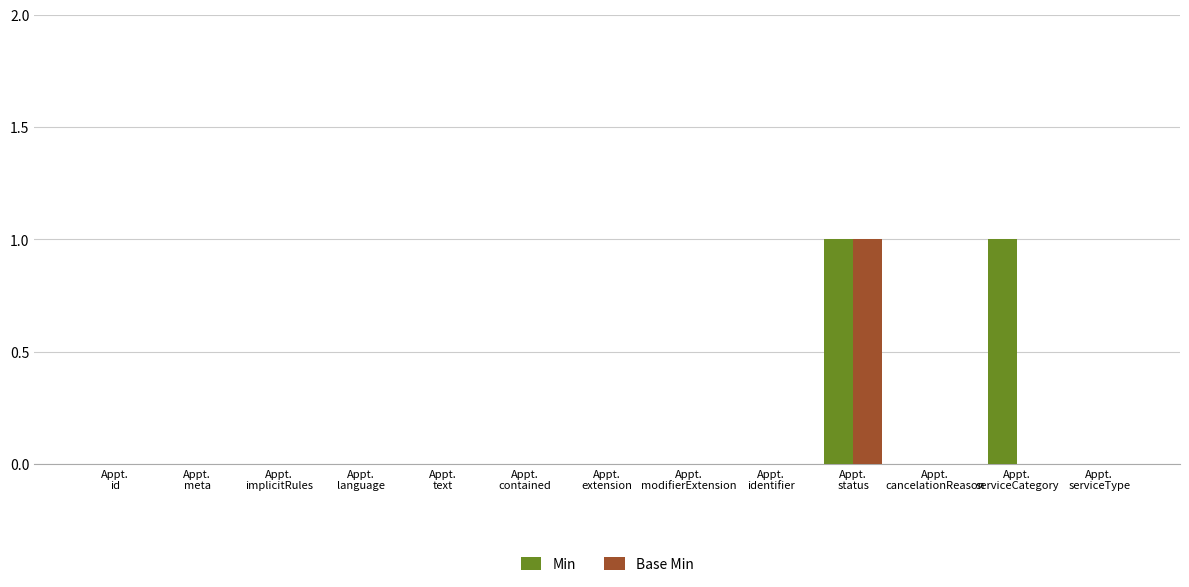

Reading left to right, extract all data points from this chart.

Min: 0	0	0	0	0	0	0	0	0	1	0	1	0
Base Min: 0	0	0	0	0	0	0	0	0	1	0	0	0